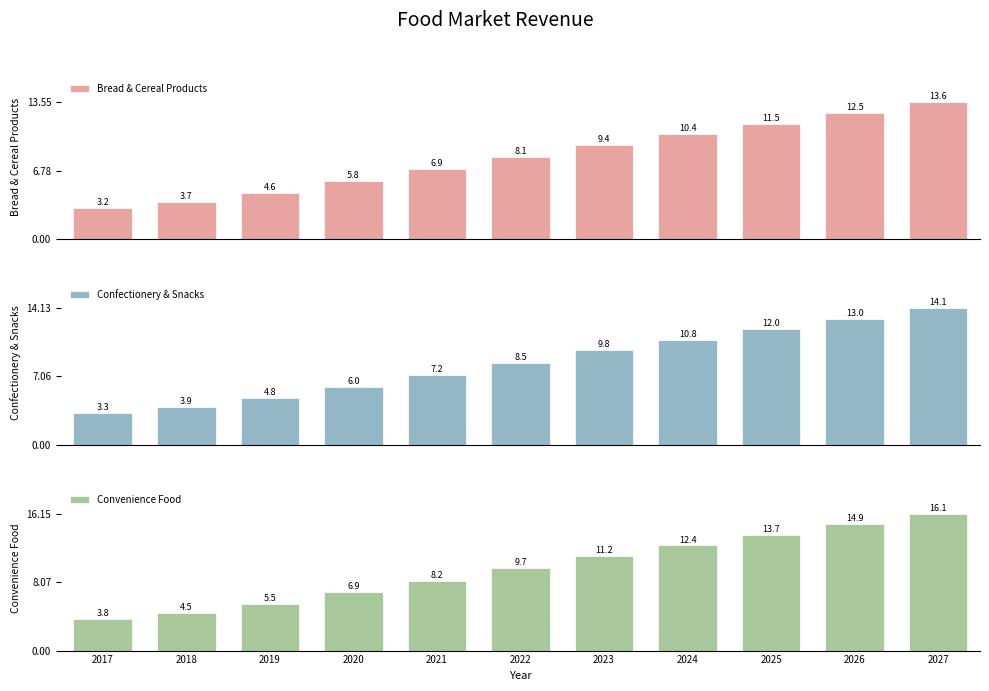

What value does the Bread & Cereal Products series have at 2027?

13.6